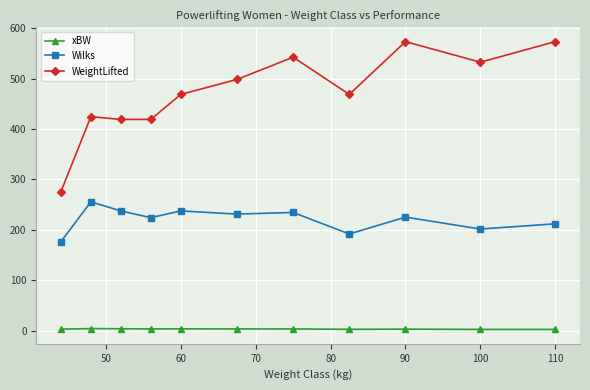

Which series has the largest total across all categories?

WeightLifted